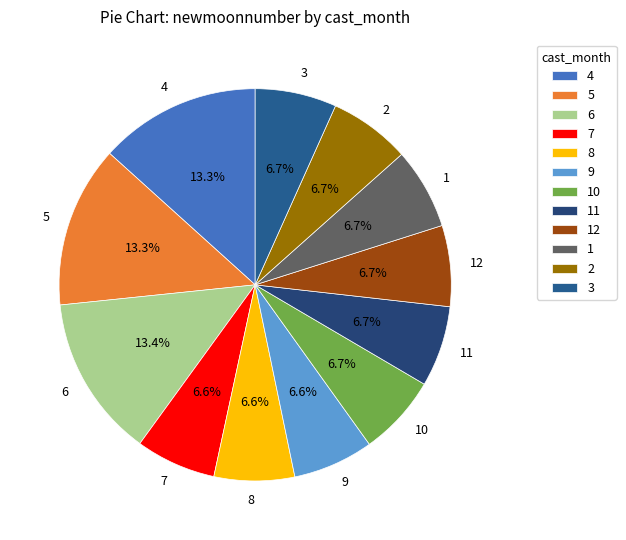

Which has a higher value, 12 or 4?

4